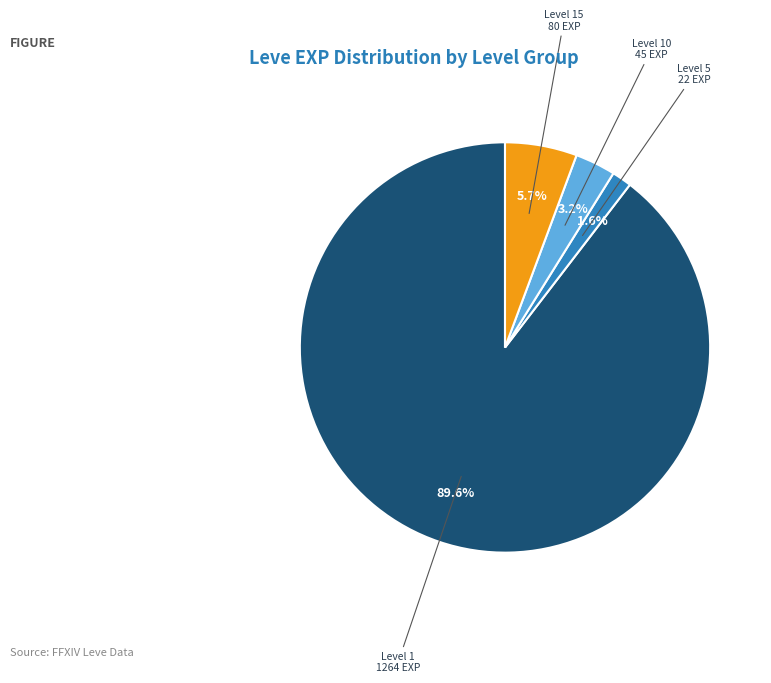

Does any single category account for the majority?

Yes